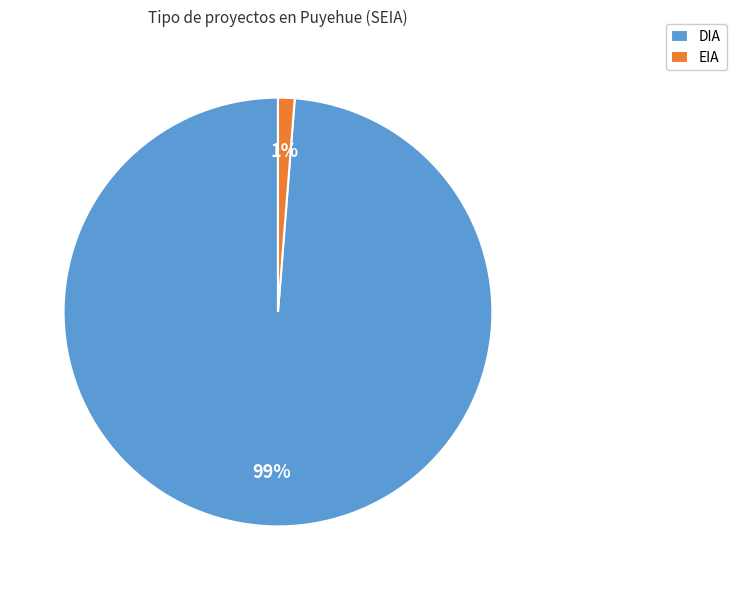

True or false: EIA accounts for 1% of the total.

True